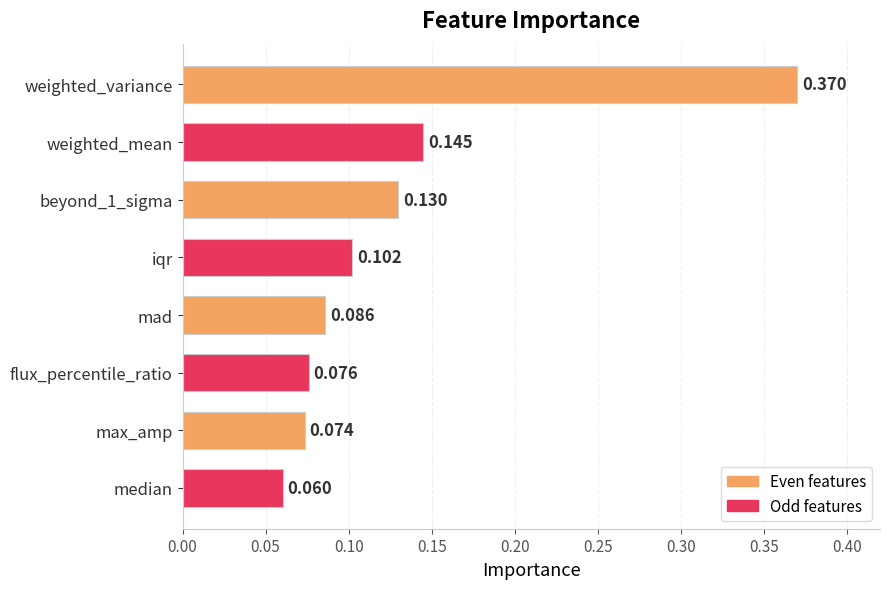

What is the sum of all values?

1.0